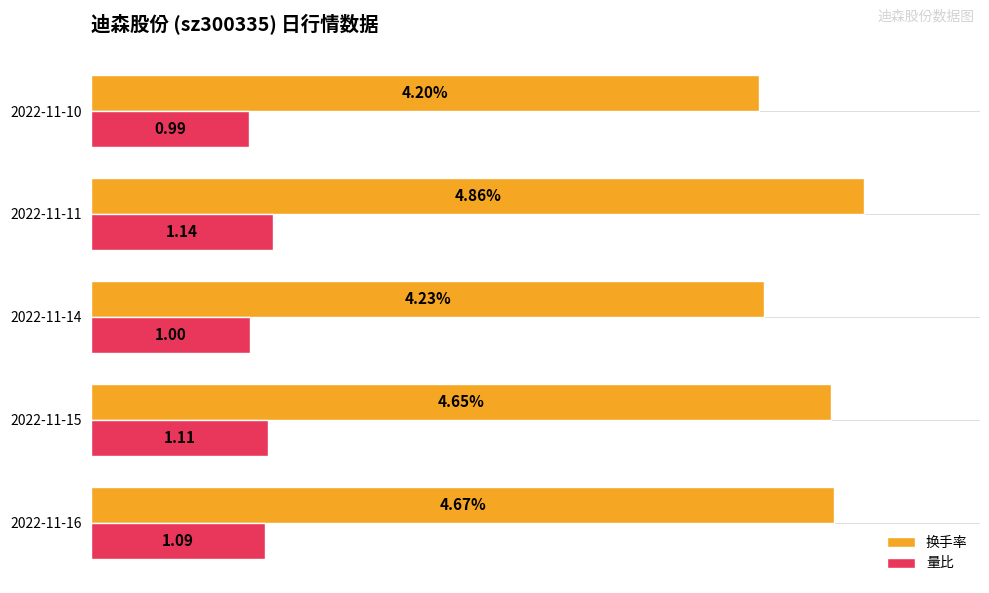

Rank the categories by 量比 value from highest to lowest.

2022-11-11, 2022-11-15, 2022-11-16, 2022-11-14, 2022-11-10